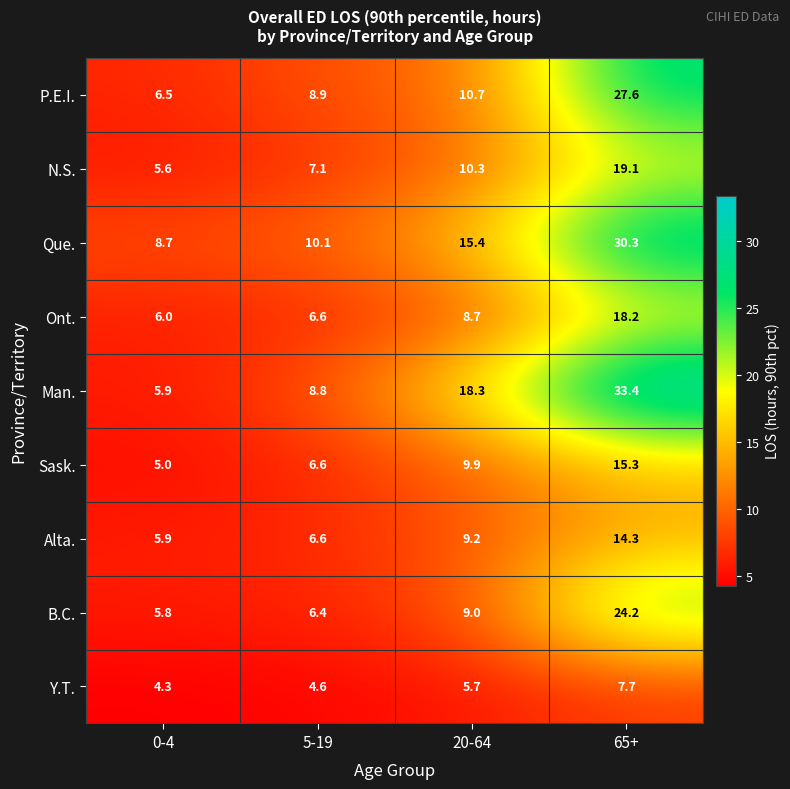

Between 0-4 and 20-64, which series saw the biggest shift?

Man.